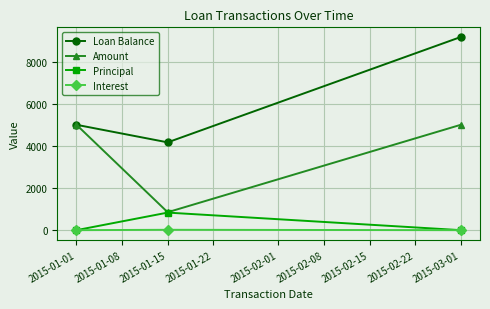

What is the greatest value displayed?

9166.7